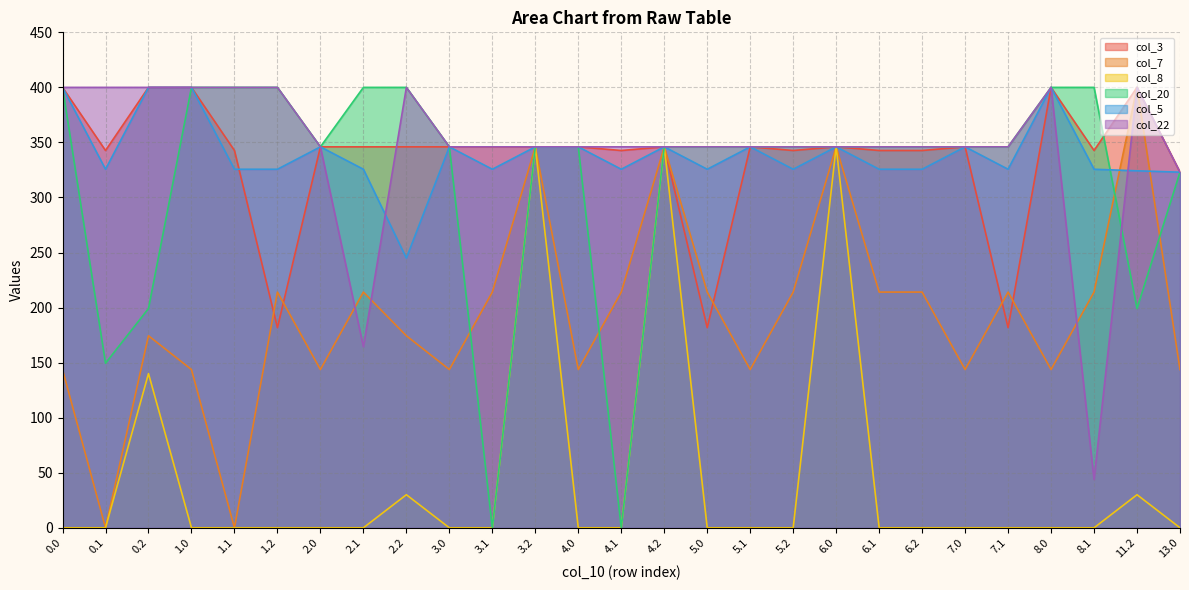

Count the number of data series in this chart.

6